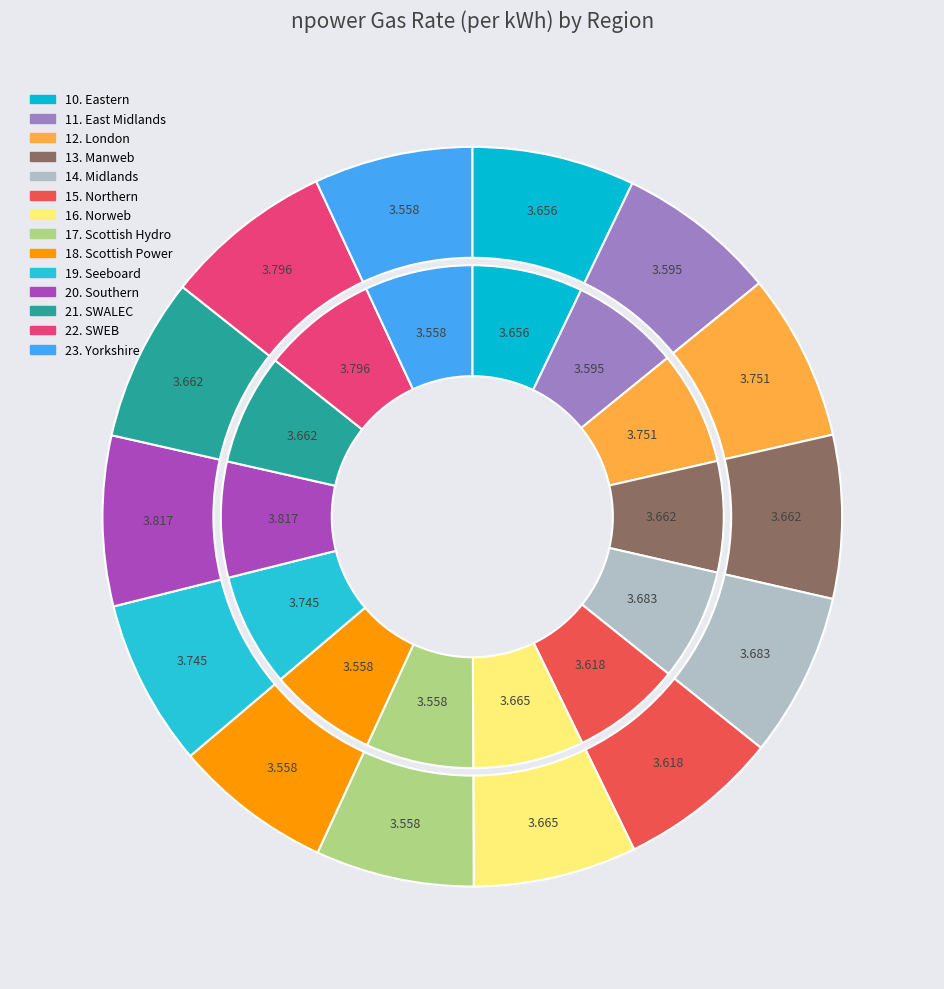

Do 11. East Midlands and 13. Manweb together represent more than half of the pie?

No